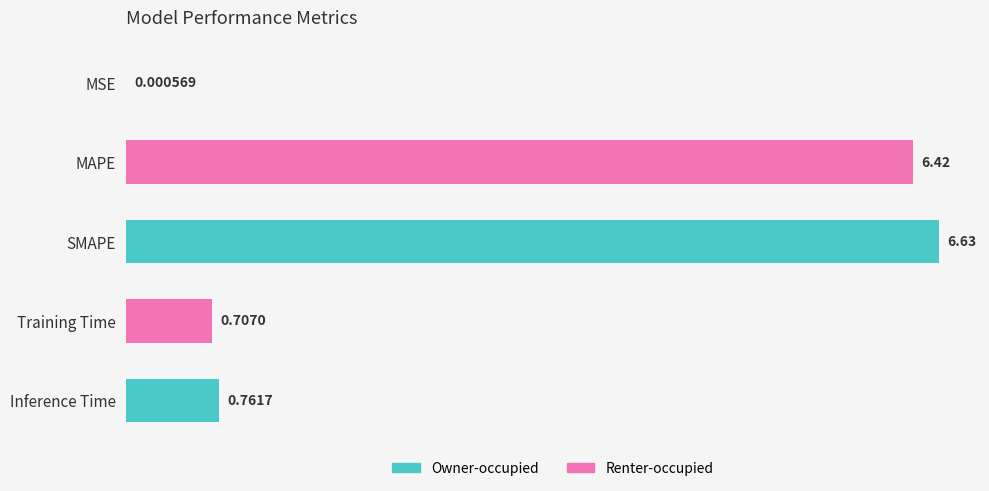

What is the sum of all values?

14.5